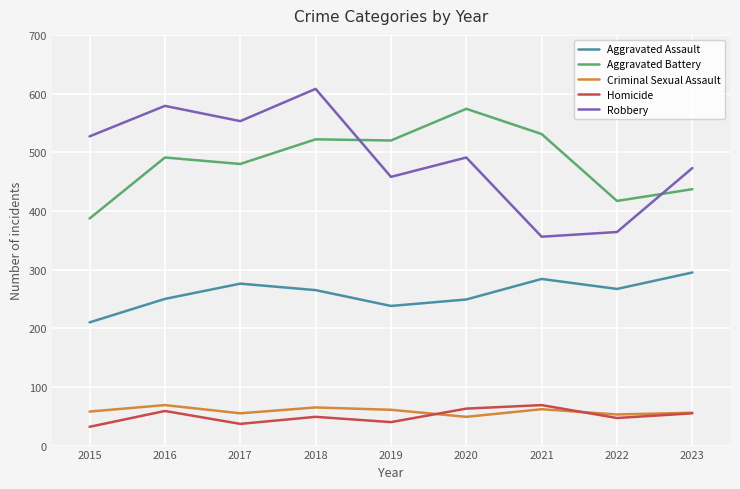

What is the difference between the second highest and second lowest values in the Criminal Sexual Assault series?

12